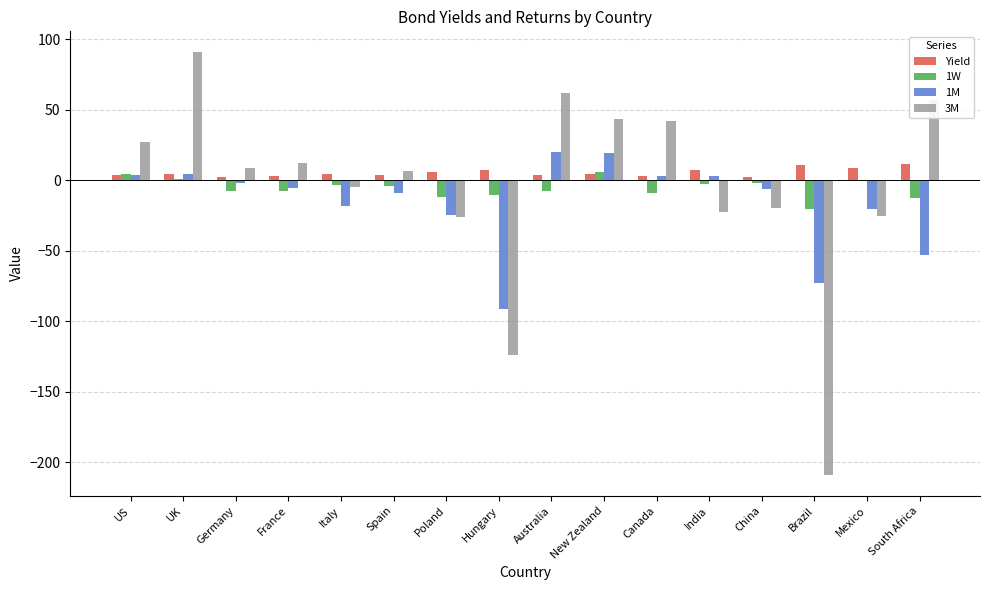

True or false: 1M has a value of 33.7 at New Zealand.

False